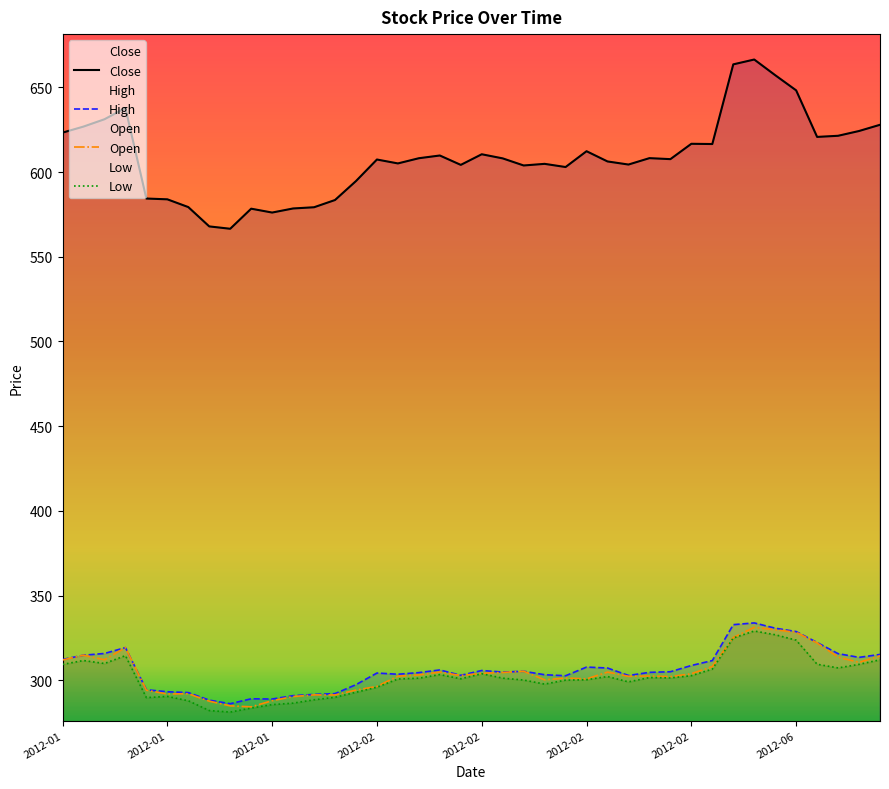

Reading left to right, list all the values displayed in this chart.

Close: 623.3	626.9	631.2	637.8	584.4	583.9	579.3	567.9	566.5	578.4	576.1	578.5	579.2	583.5	594.7	607.4	605.1	608.2	609.8	604.2	610.5	608.1	603.9	604.9	603.0	612.3	606.3	604.5	608.2	607.6	616.7	616.6	663.6	666.5	657.2	648.2	620.8	621.4	624.2	627.9
High: 312.3	314.8	315.8	319.3	294.4	293.2	292.7	288.3	286.2	289.1	288.9	290.9	291.7	292.1	297.4	304.3	303.6	304.5	306.1	302.9	305.8	304.9	305.3	303.3	302.7	307.8	307.2	302.8	304.7	305.0	308.7	311.6	332.8	333.9	330.8	328.8	322.3	315.7	313.5	315.3
Open: 312.0	314.8	312.1	319.3	294.2	291.9	292.1	287.7	284.9	284.3	287.9	290.4	291.4	291.3	294.2	296.4	302.4	303.2	304.9	302.8	304.1	304.6	305.3	300.3	301.4	300.8	304.8	302.4	302.5	302.2	303.9	308.1	325.2	331.3	329.8	328.3	322.0	313.7	310.6	314.4
Low: 309.4	311.7	309.9	314.6	289.8	290.5	287.9	282.1	281.2	283.6	285.6	286.5	288.5	289.9	292.9	295.9	300.8	301.2	303.4	300.9	303.9	301.2	300.1	297.8	300.1	300.3	302.2	299.1	301.6	301.4	302.7	306.6	325.0	329.1	326.9	323.7	309.5	307.3	309.4	312.1